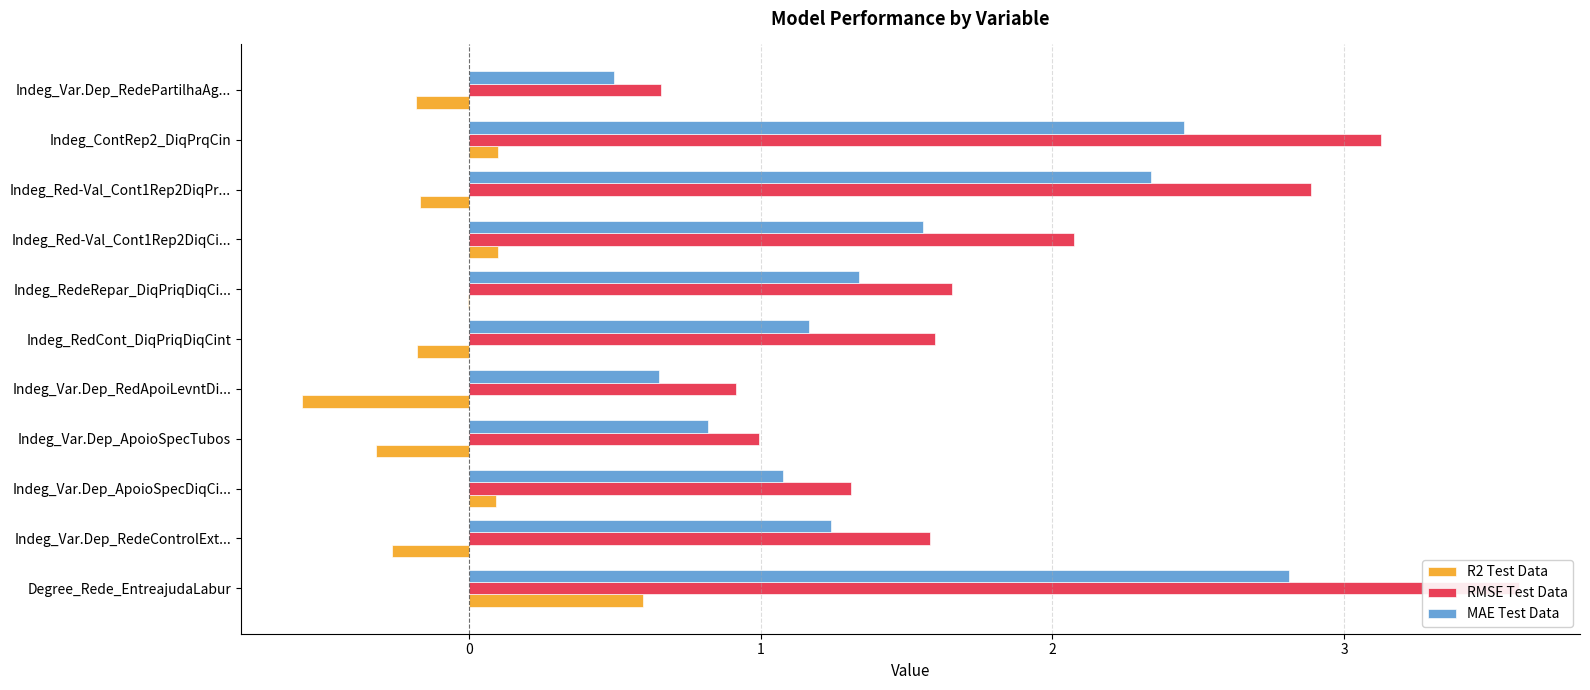

Are the bars grouped side by side (vs. stacked)?

Yes